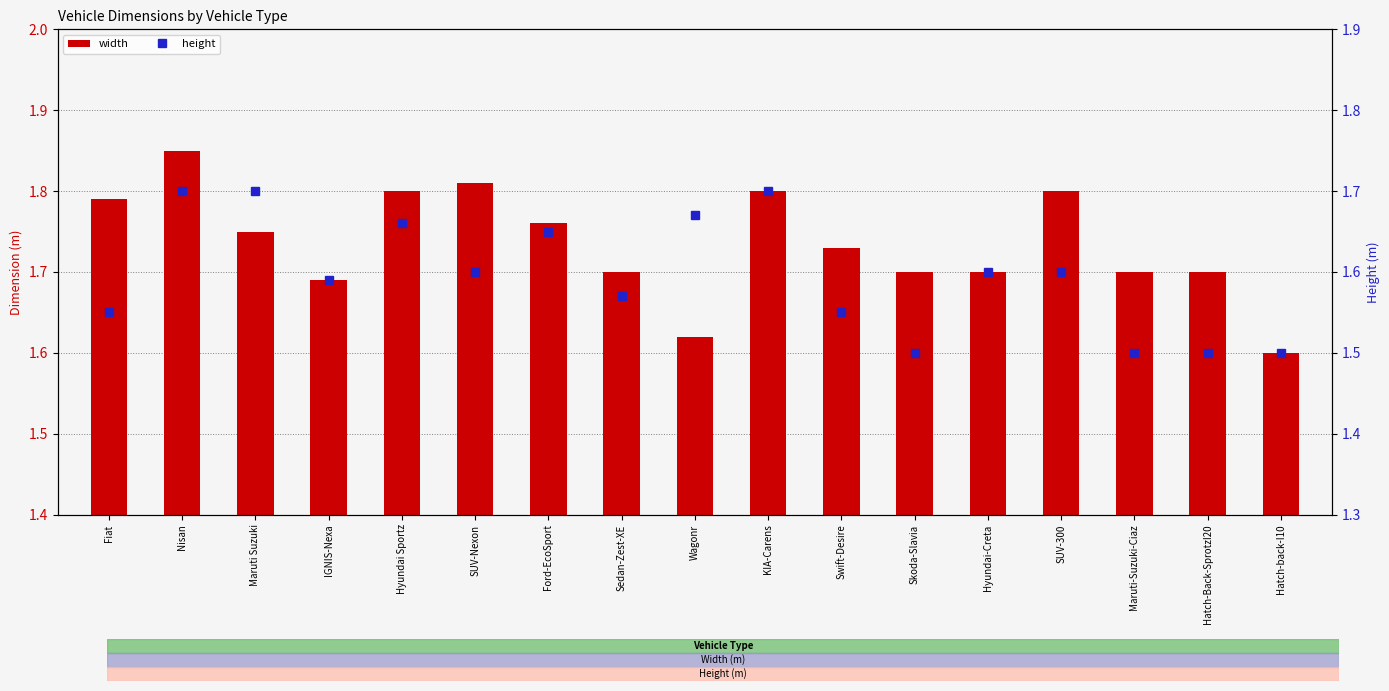

At which category is the sum across all series the highest?

Nisan